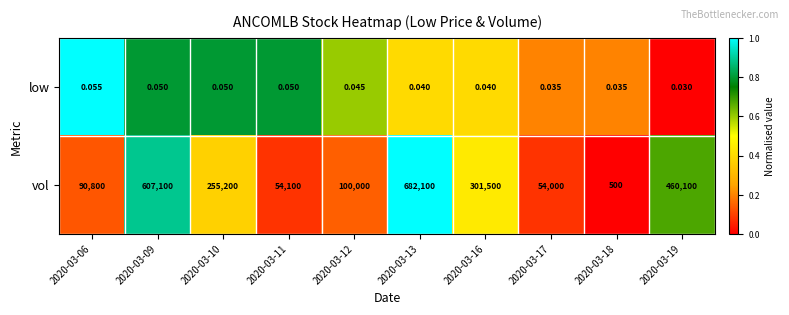

Which series has the largest range (max minus min)?

vol